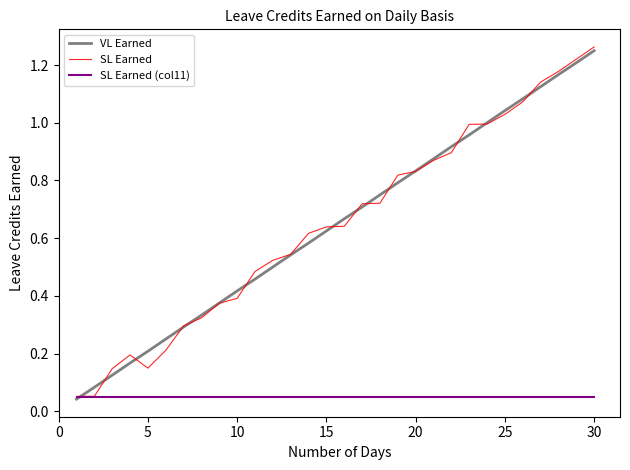

The SL Earned series shows 0.7 at 25. True or false?

False